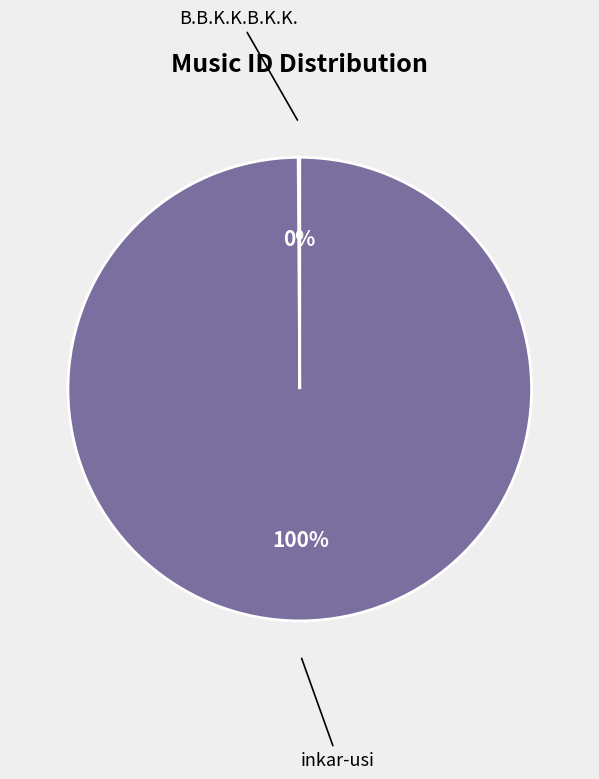

Is there any slice that represents more than half of the pie?

Yes